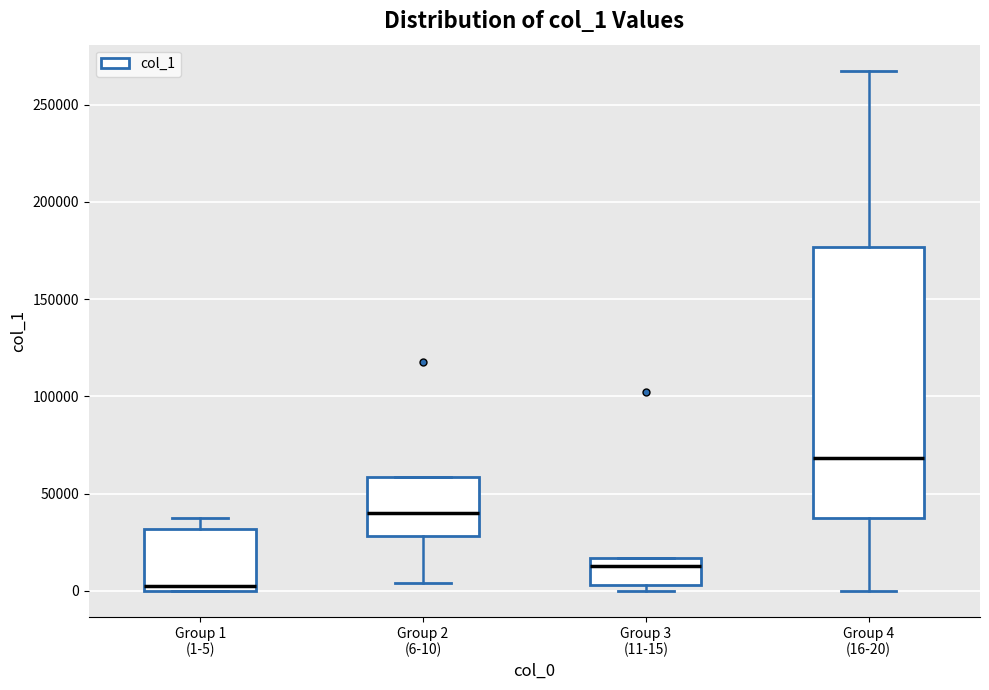

Comparing the boxes themselves (not the whiskers), which one is the tallest?

Group 4 (16-20)